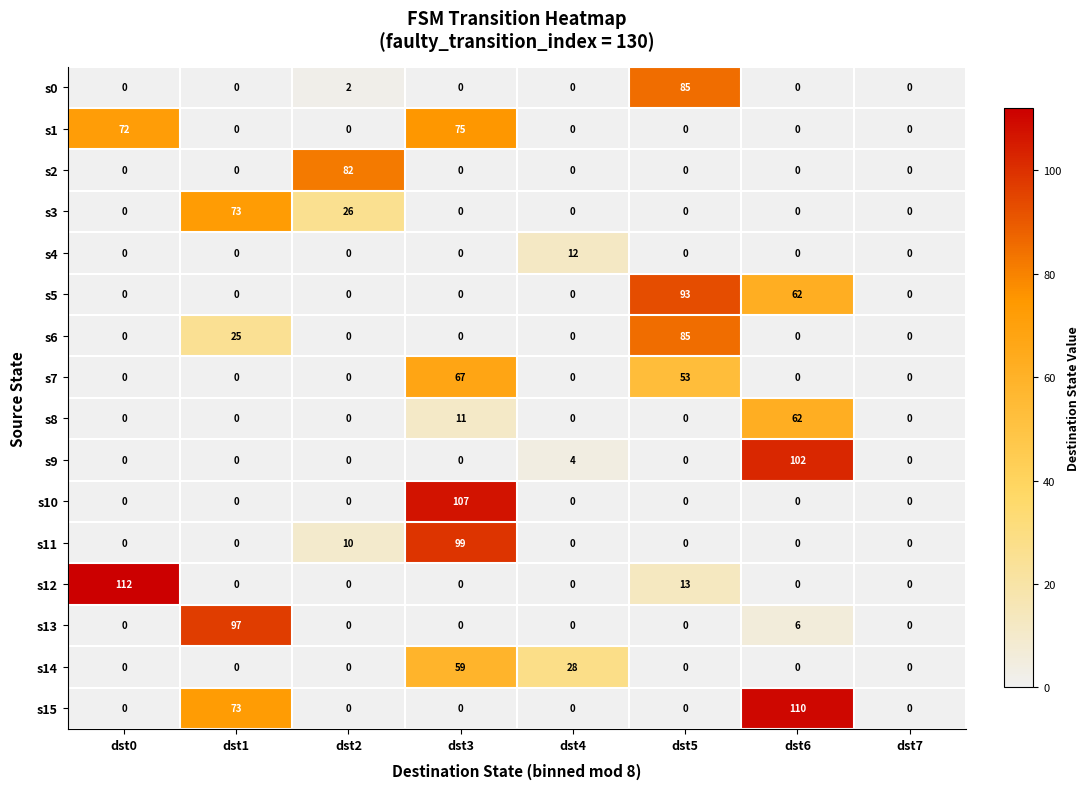

At which category is the sum across all series the highest?

dst3